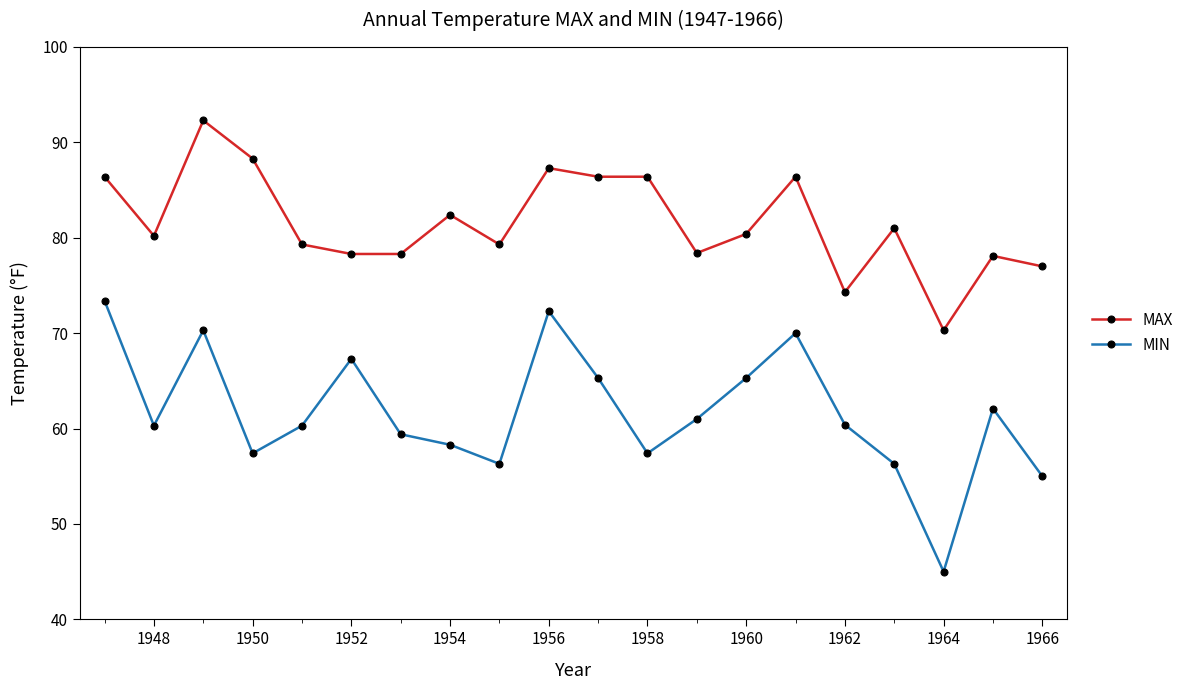

How many distinct data groups are displayed?

2